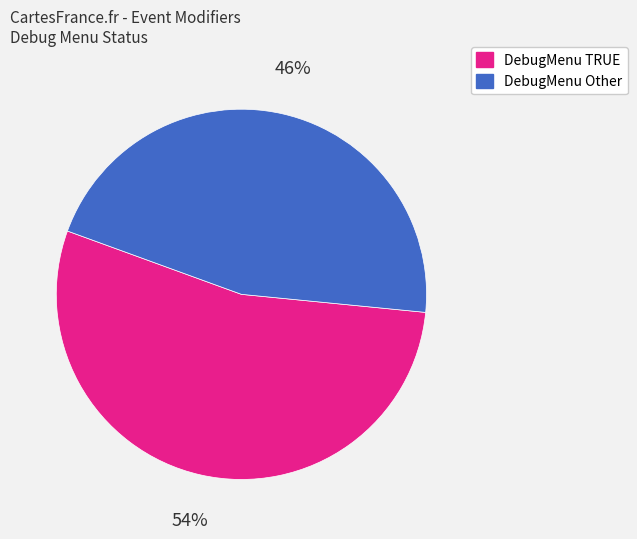

Does any single category account for the majority?

Yes